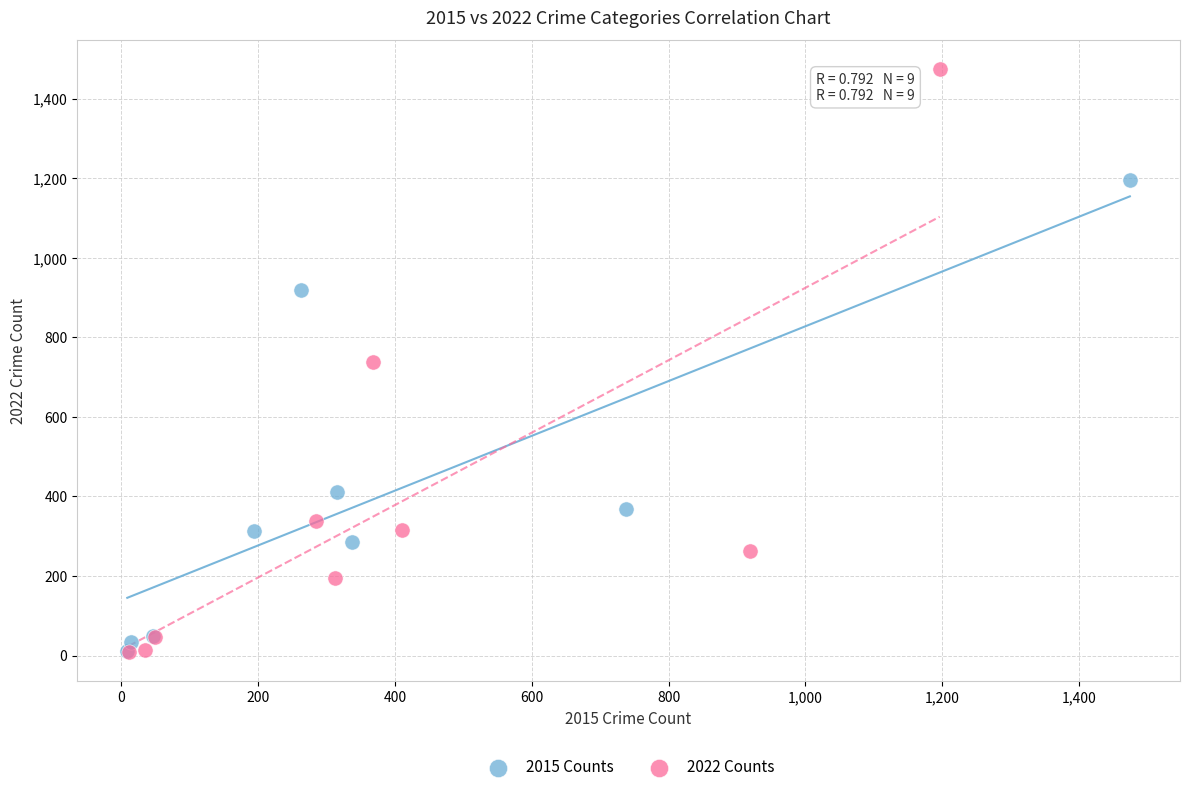

Which series reaches the maximum Y coordinate?

2022 Counts